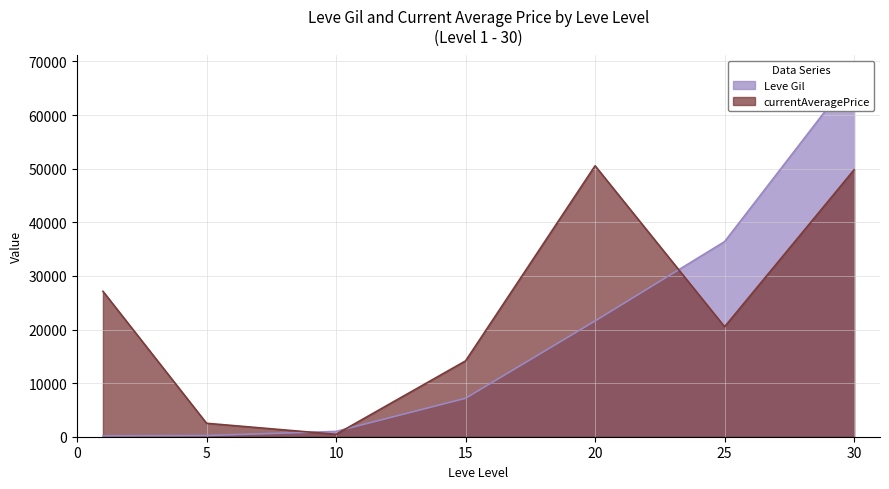

Where is Leve Gil nearest to the value 33945?

25